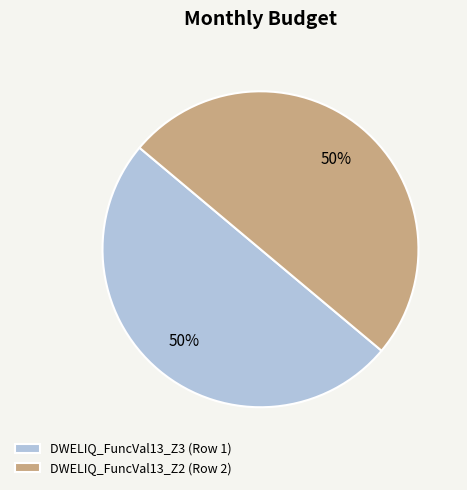

To the nearest percent, what is the average slice percentage?

50%